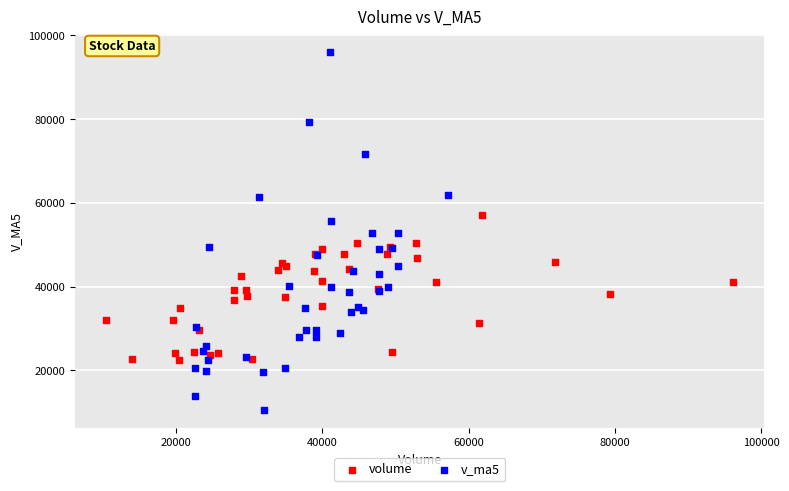

Which series has the largest Y range (max minus min)?

v_ma5